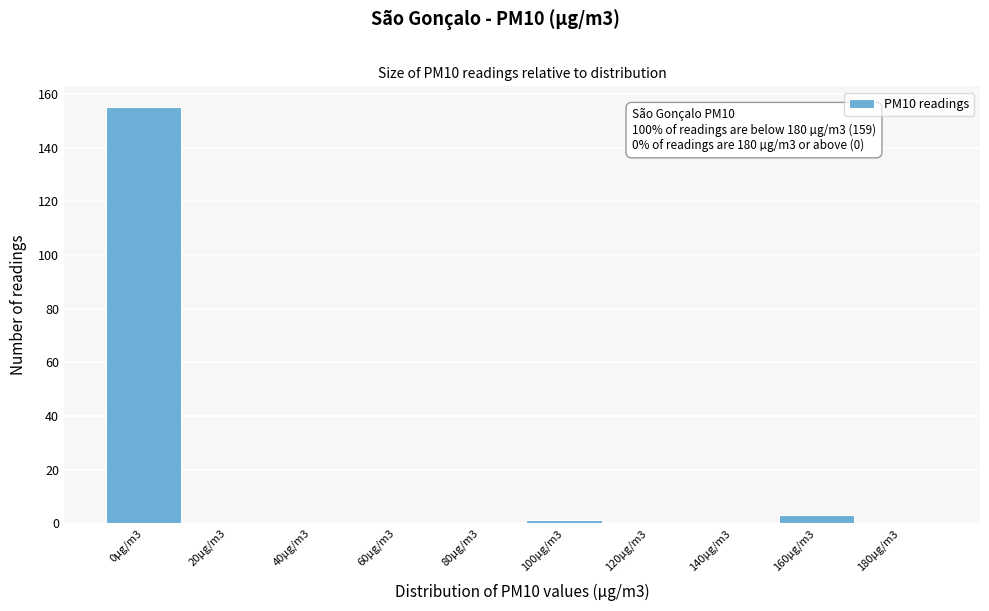

Reading left to right, list all the values displayed in this chart.

0µg/m3=155	20µg/m3=0	40µg/m3=0	60µg/m3=0	80µg/m3=0	100µg/m3=1	120µg/m3=0	140µg/m3=0	160µg/m3=3	180µg/m3=0